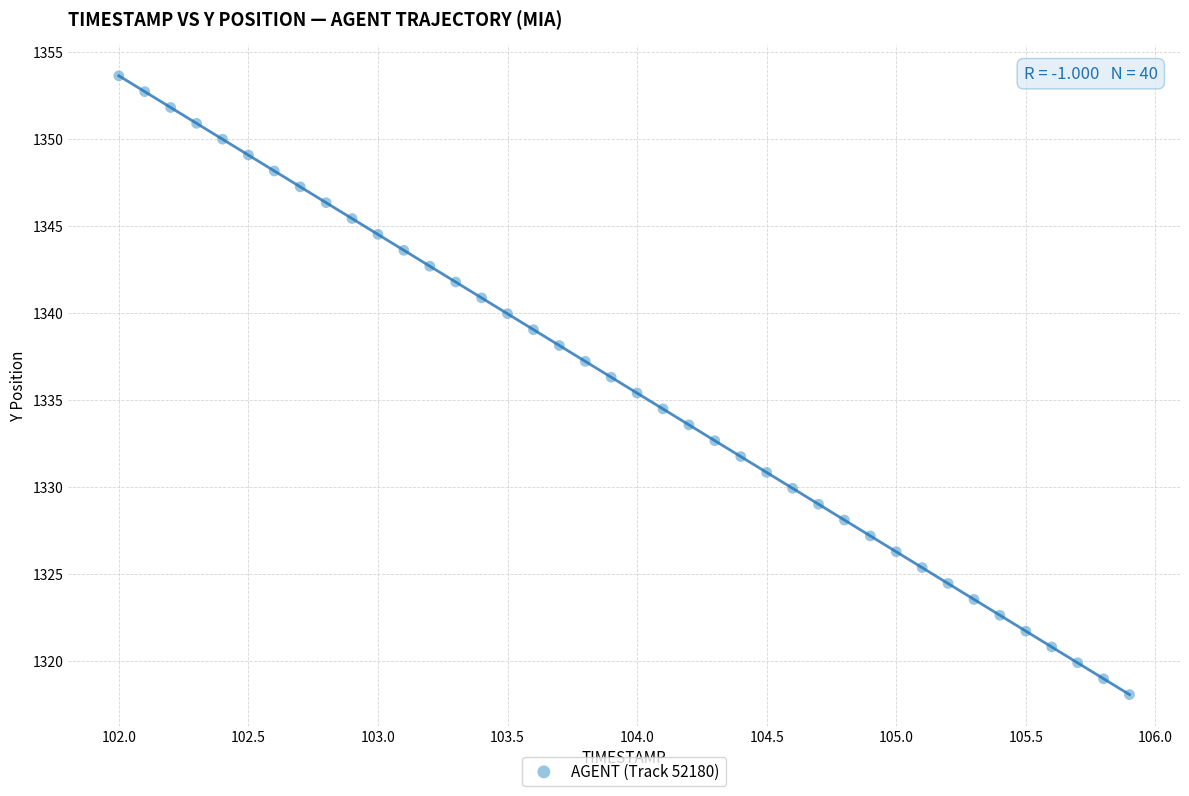

What is the range of X values (max minus min)?

3.9